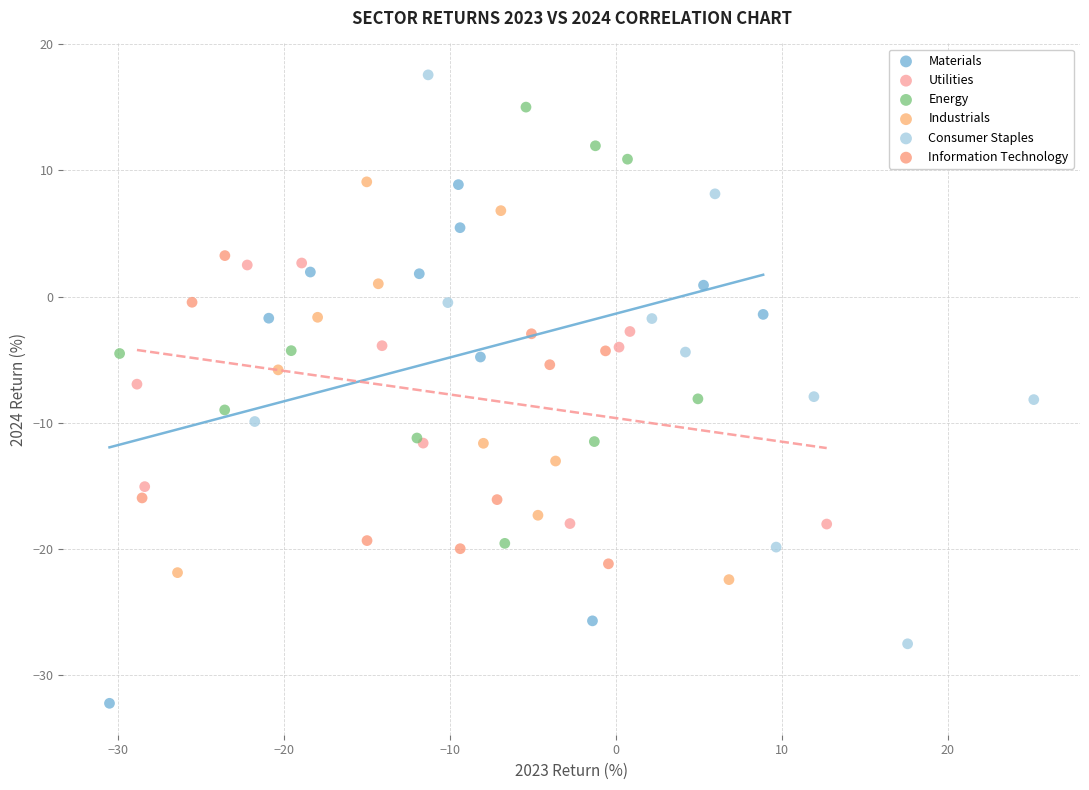

Which series has the widest spread of Y values?

Consumer Staples